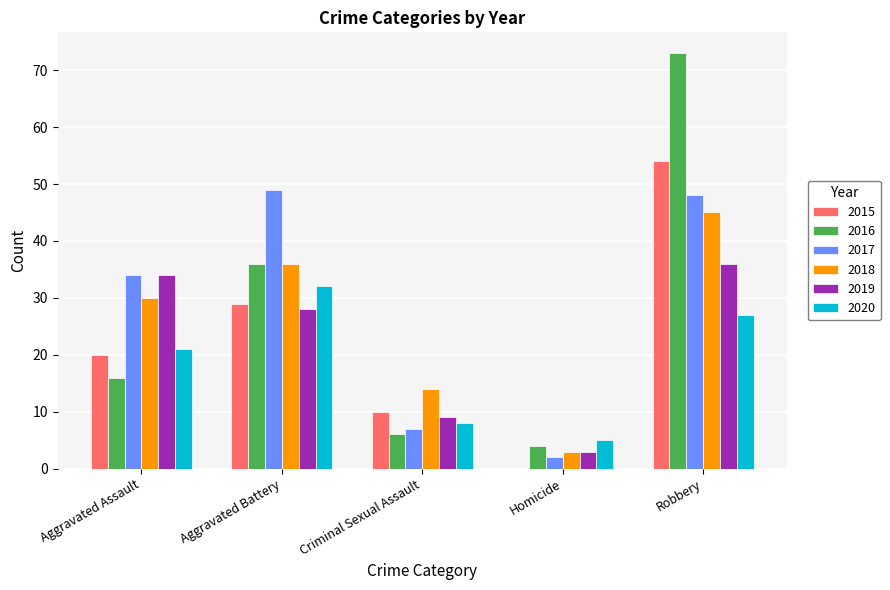

Is the value of 2015 at Aggravated Assault greater than the value of 2020 at Aggravated Battery?

No